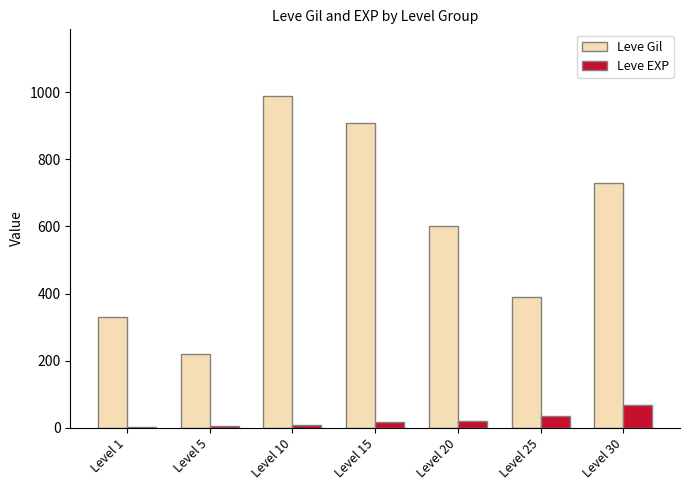

What is the difference between the Leve EXP values at Level 1 and Level 5?

4